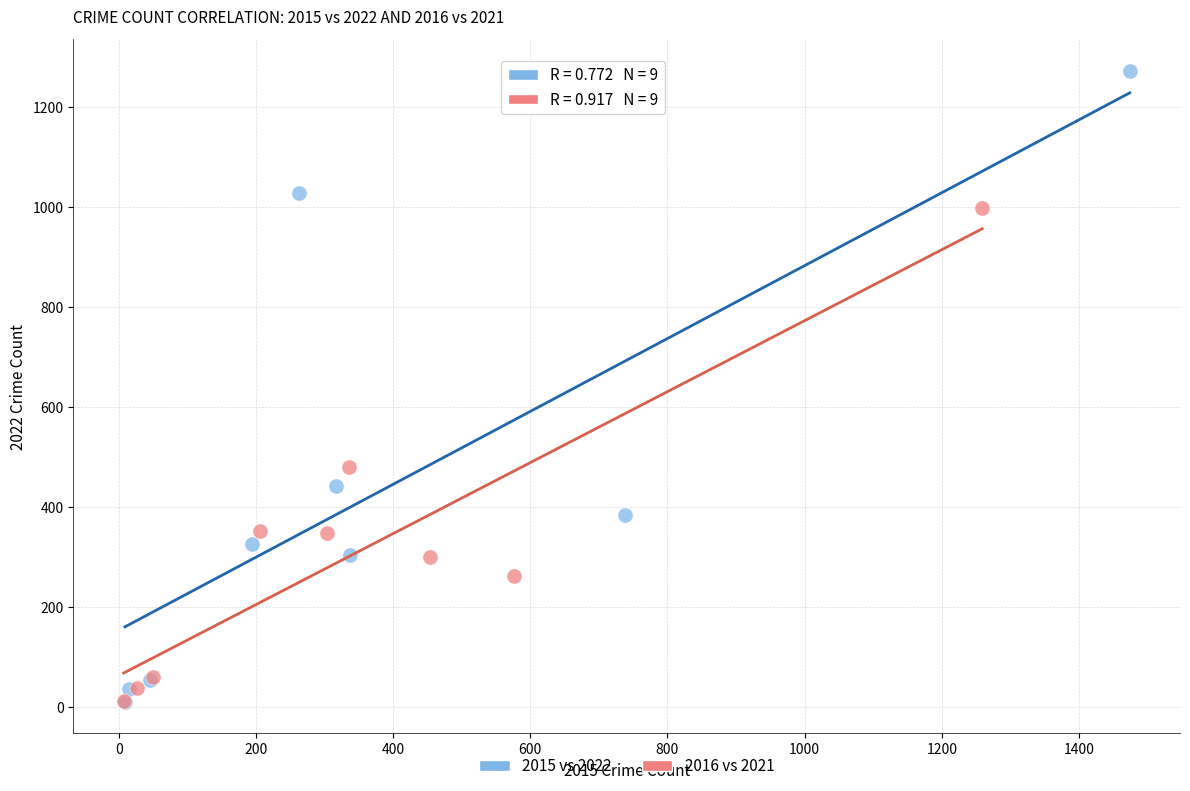

Which series reaches the maximum Y coordinate?

2015 vs 2022